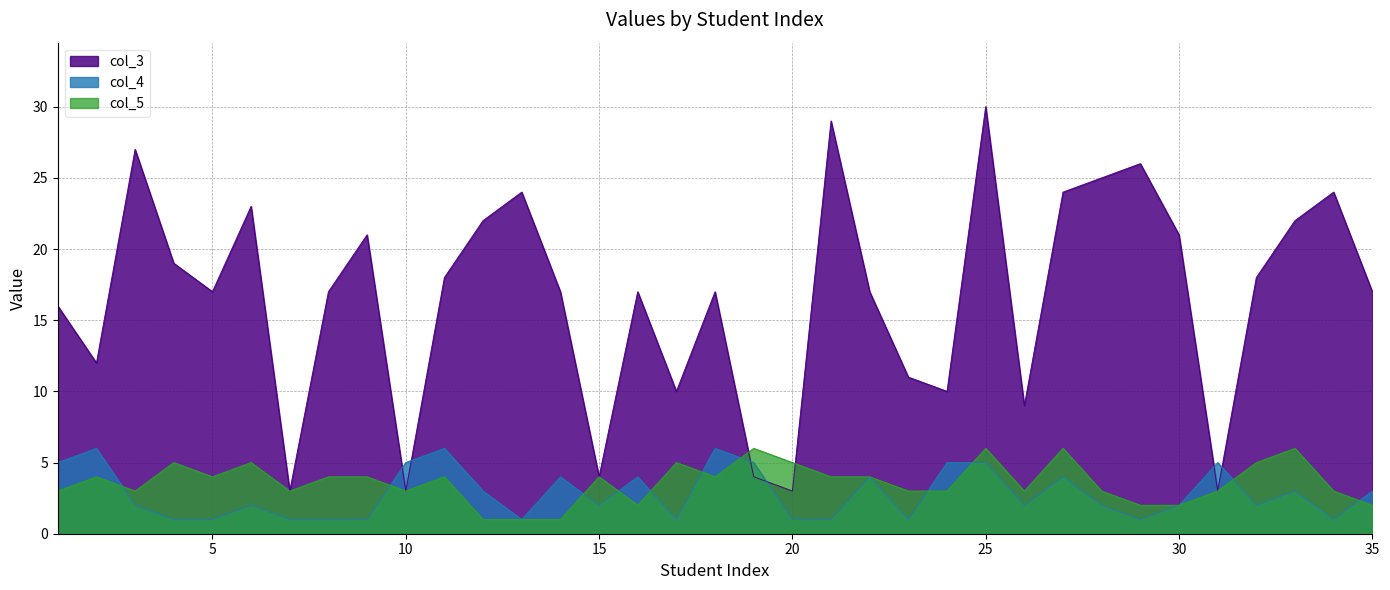

Reading left to right, transcribe all the data shown in this chart.

col_3: 16	12	27	19	17	23	3	17	21	3	18	22	24	17	4	17	10	17	4	3	29	17	11	10	30	9	24	25	26	21	3	18	22	24	17
col_4: 5	6	2	1	1	2	1	1	1	5	6	3	1	4	2	4	1	6	5	1	1	4	1	5	5	2	4	2	1	2	5	2	3	1	3
col_5: 3	4	3	5	4	5	3	4	4	3	4	1	1	1	4	2	5	4	6	5	4	4	3	3	6	3	6	3	2	2	3	5	6	3	2